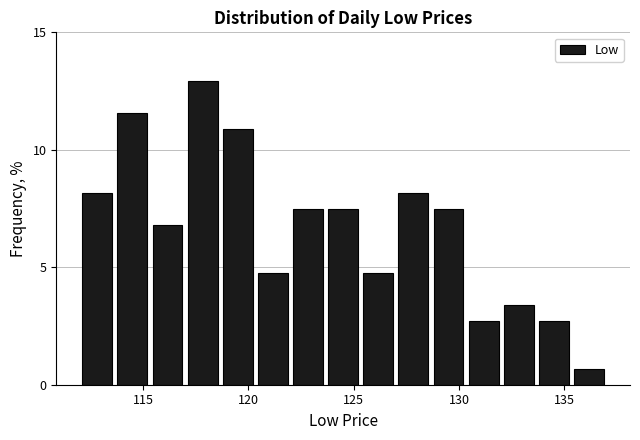

Read against the x-axis, roughly where is the centre of the tallest bar?

118.0